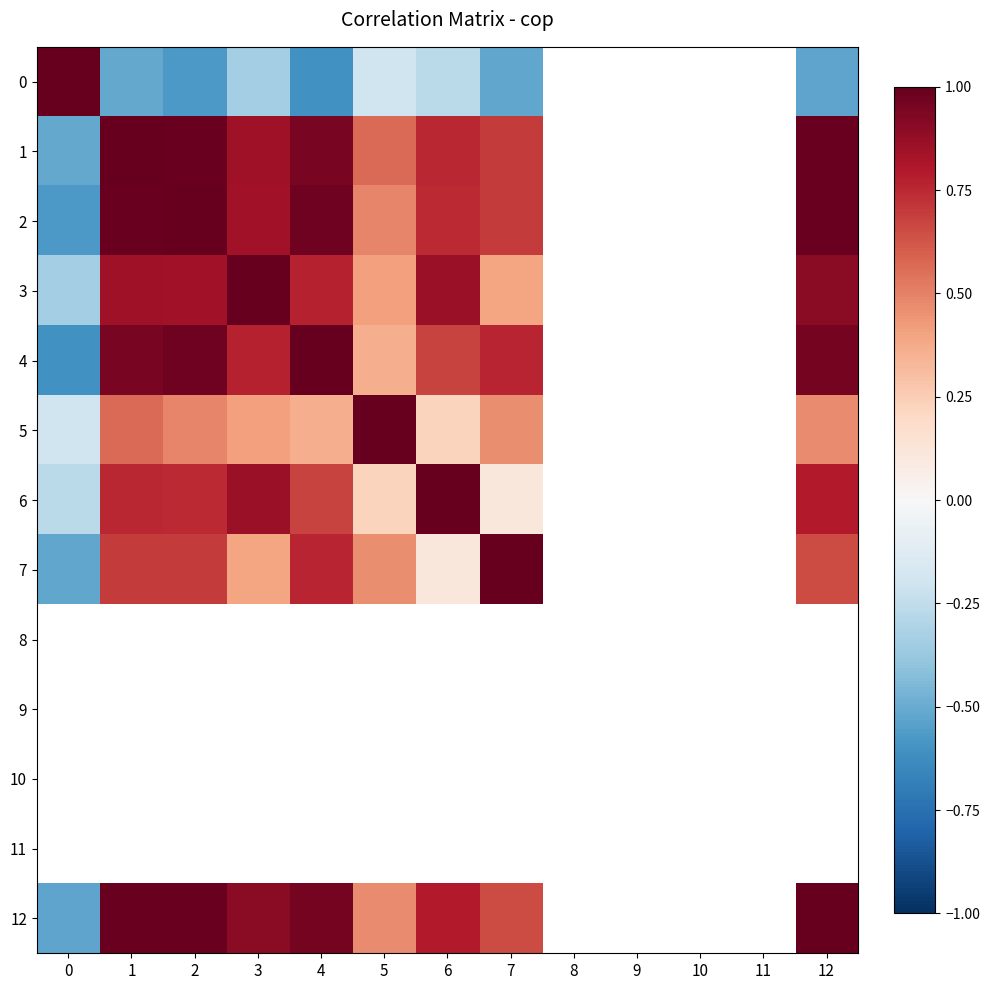

Which category has the lowest value across all series?

4